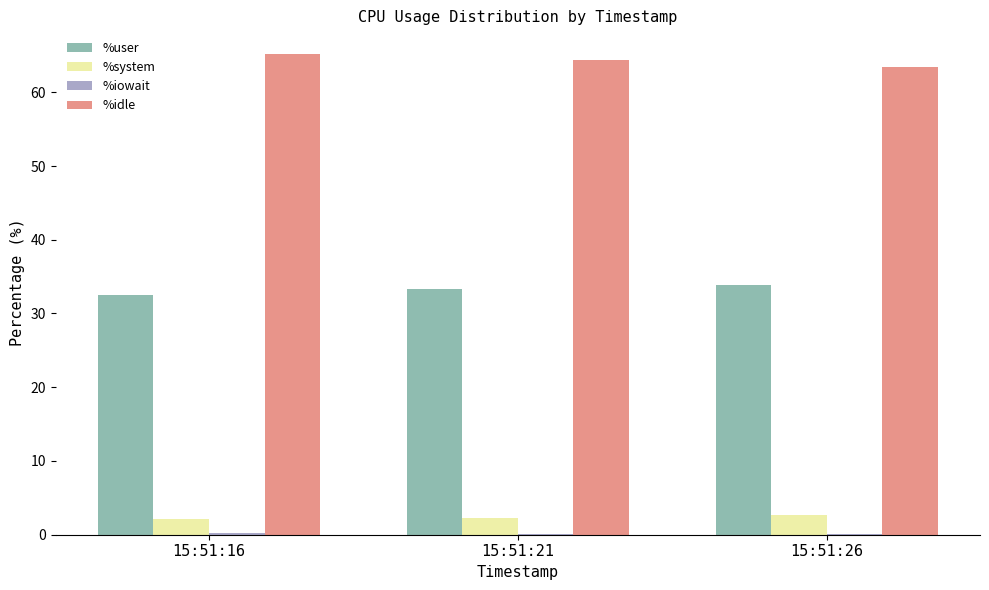

The value of %idle at 15:51:21 is 64.4. True or false?

True